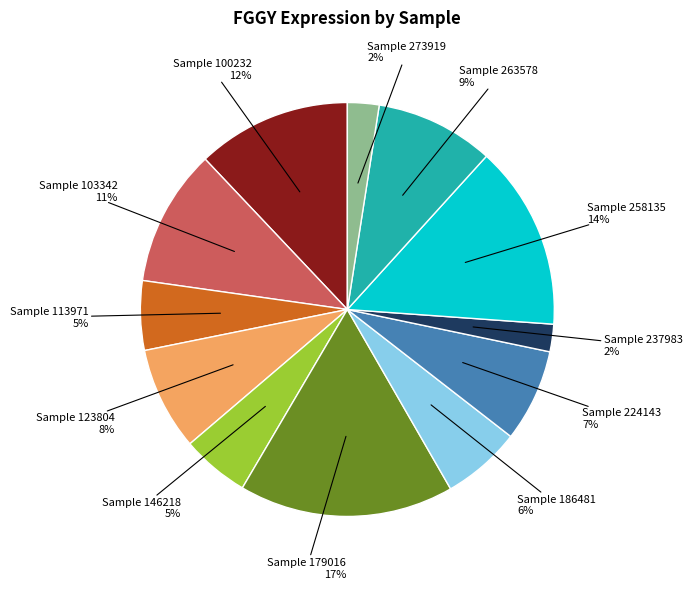

Is there any slice that represents more than half of the pie?

No